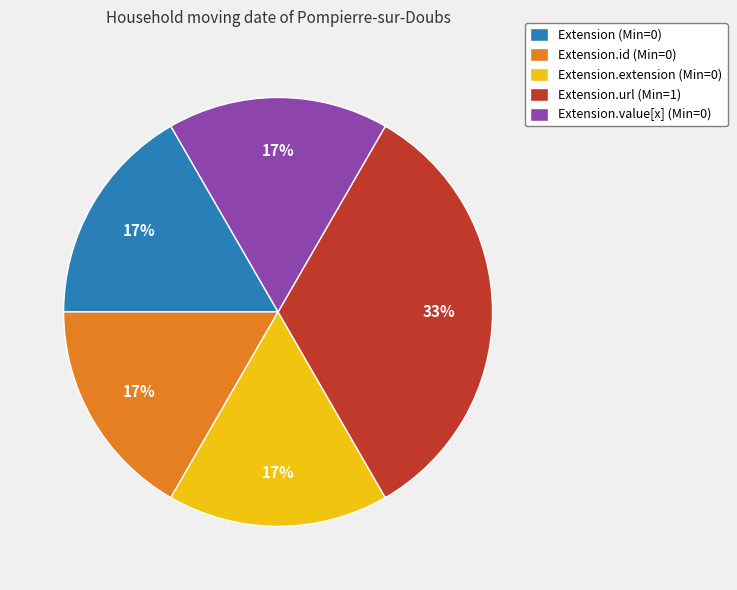

How many slices are in this pie chart?

5